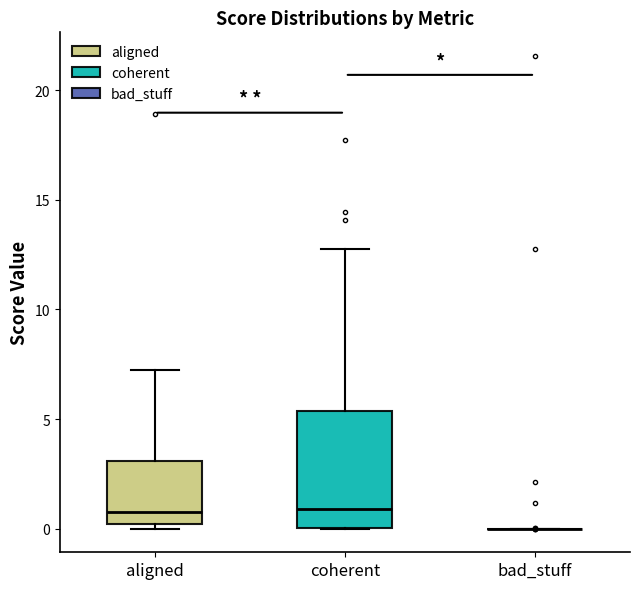

Comparing the boxes themselves (not the whiskers), which one is the tallest?

coherent